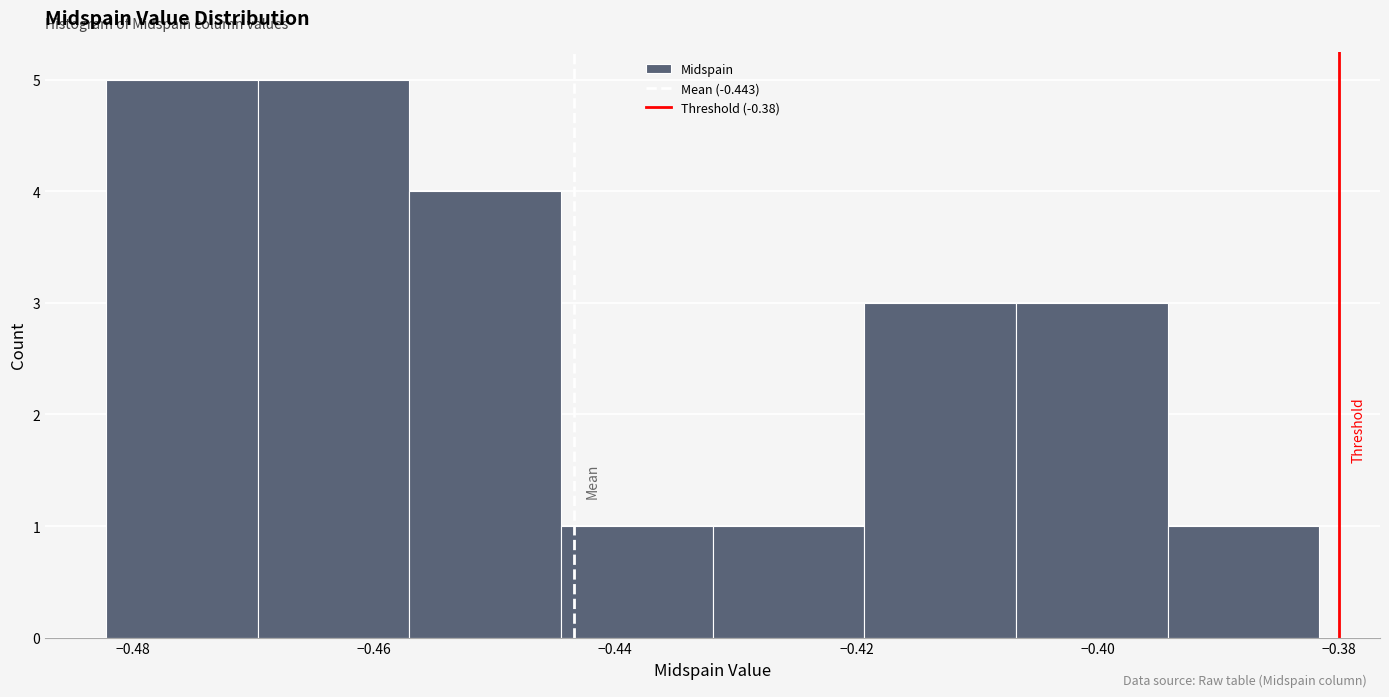

Reading left to right, transcribe this chart: for each bar, give the range it covers on the x-axis and its height. Neither the bar edges nor the heights are printed on the chart, so give them approximately, as read against the axes.

-0.482 to -0.470: 5
-0.470 to -0.458: 5
-0.458 to -0.444: 4
-0.444 to -0.432: 1
-0.432 to -0.420: 1
-0.420 to -0.406: 3
-0.406 to -0.394: 3
-0.394 to -0.382: 1